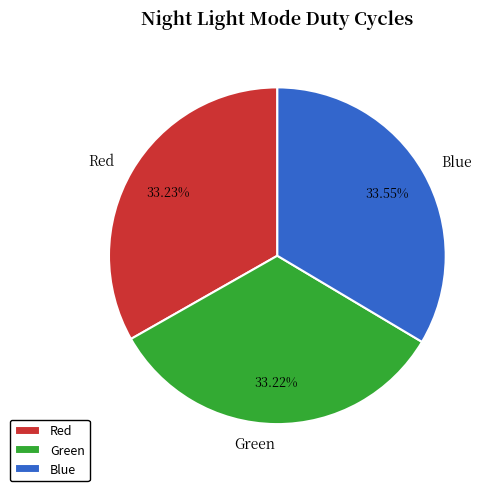

Does Green represent more than half of the total?

No